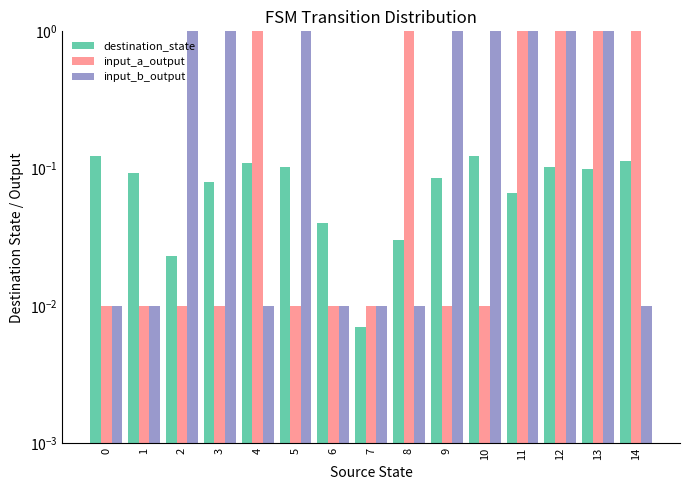

Which series has the largest range (max minus min)?

input_a_output